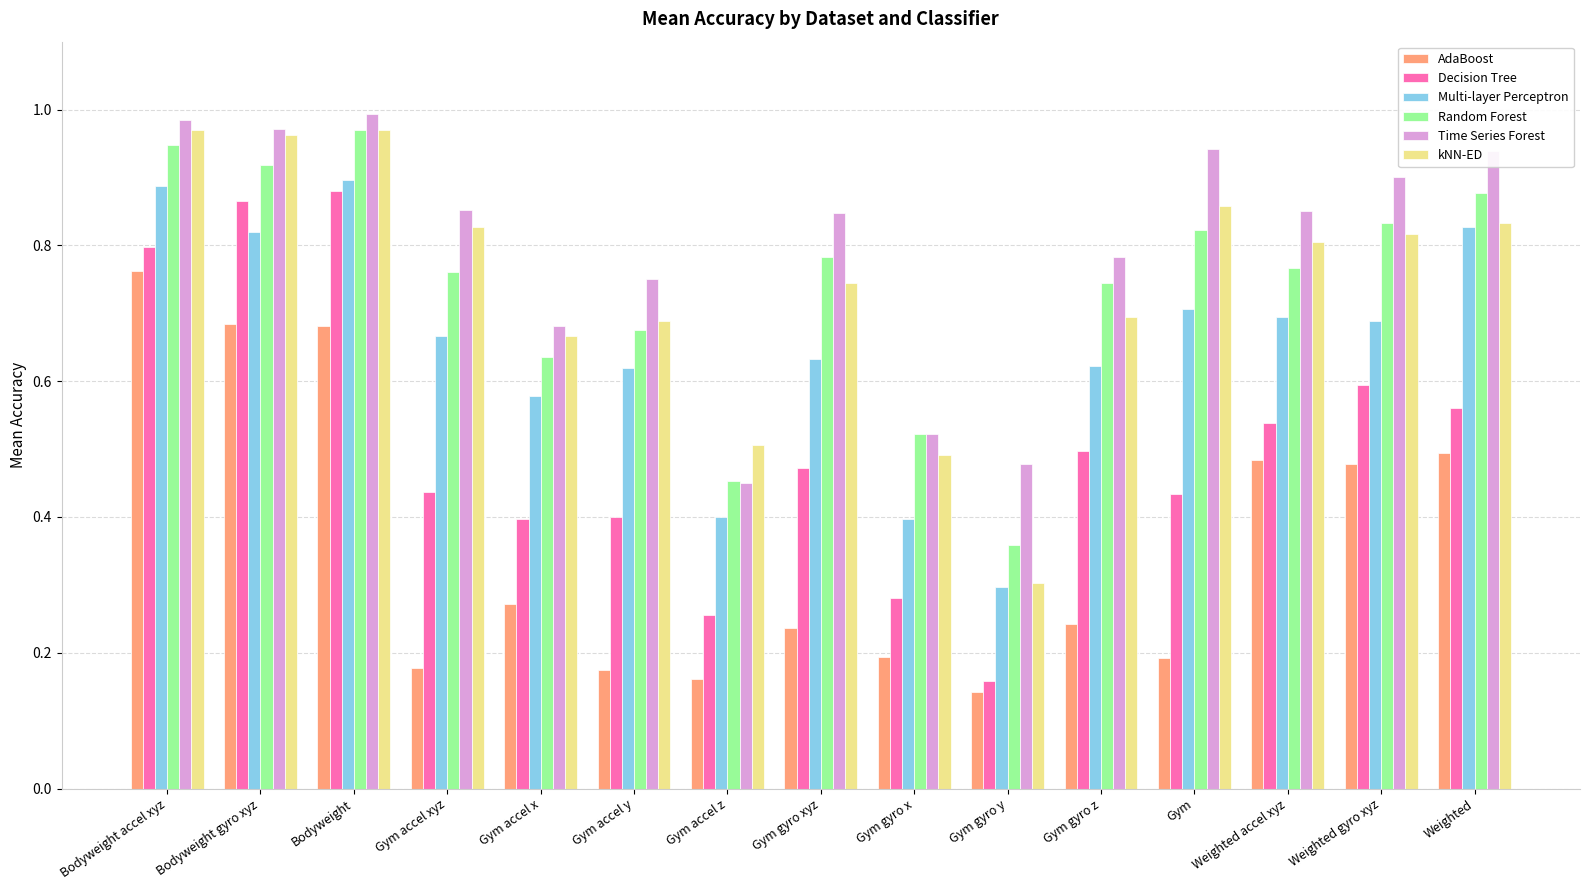

What is the total value across all series at Bodyweight?

5.4